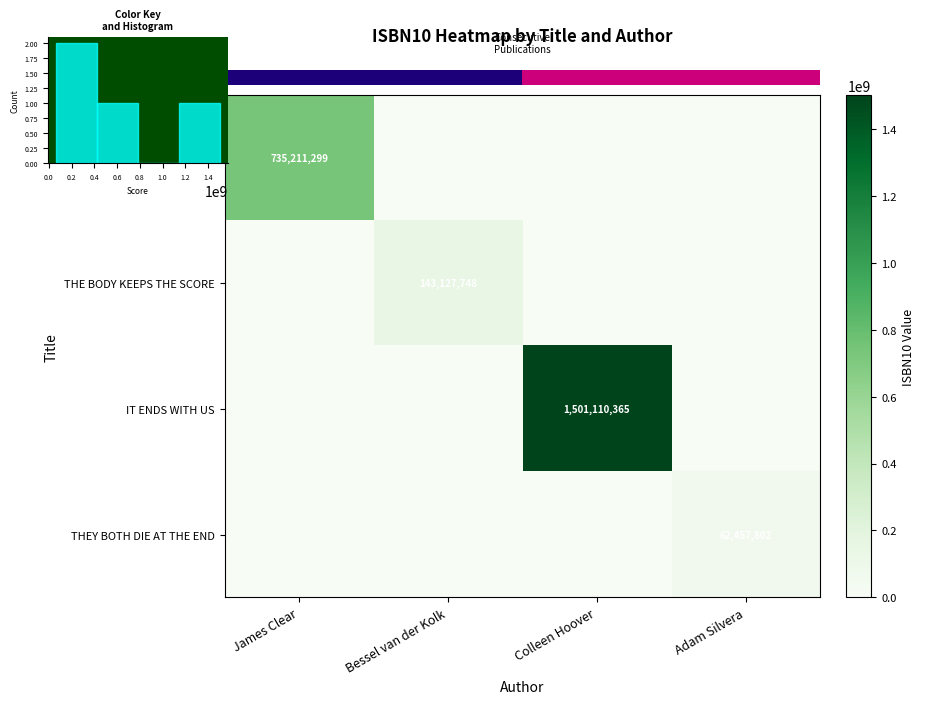

What is the total value across all series at Adam Silvera?

62457802